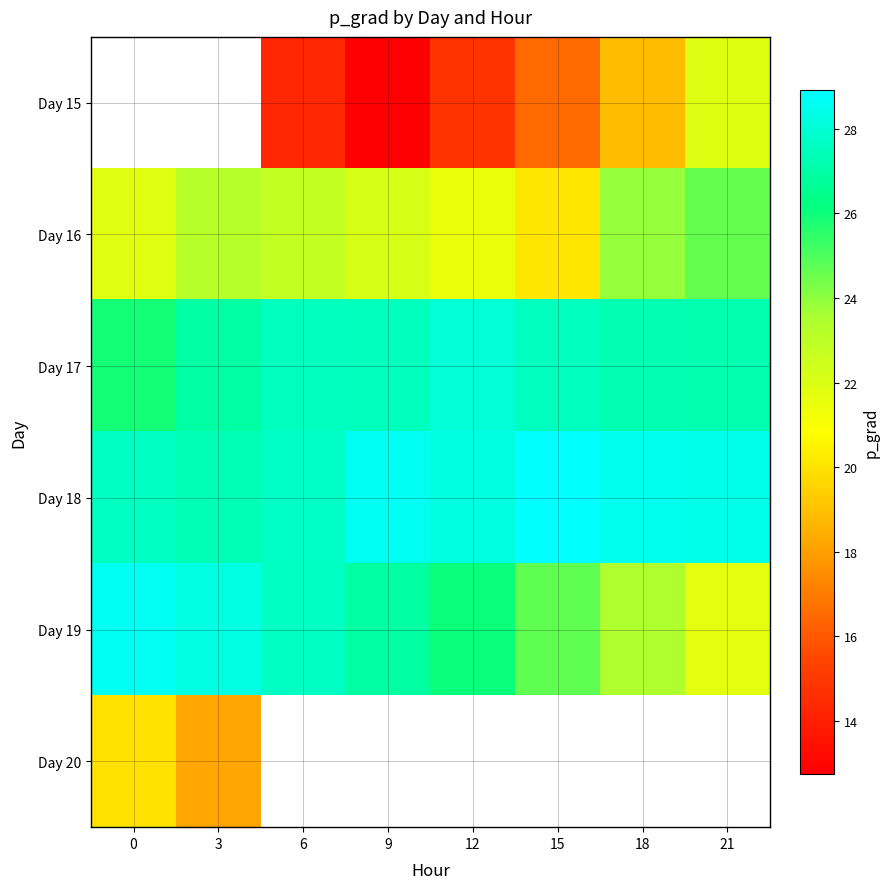

What is the sum of the Day 17 values at 12 and 0?

54.0